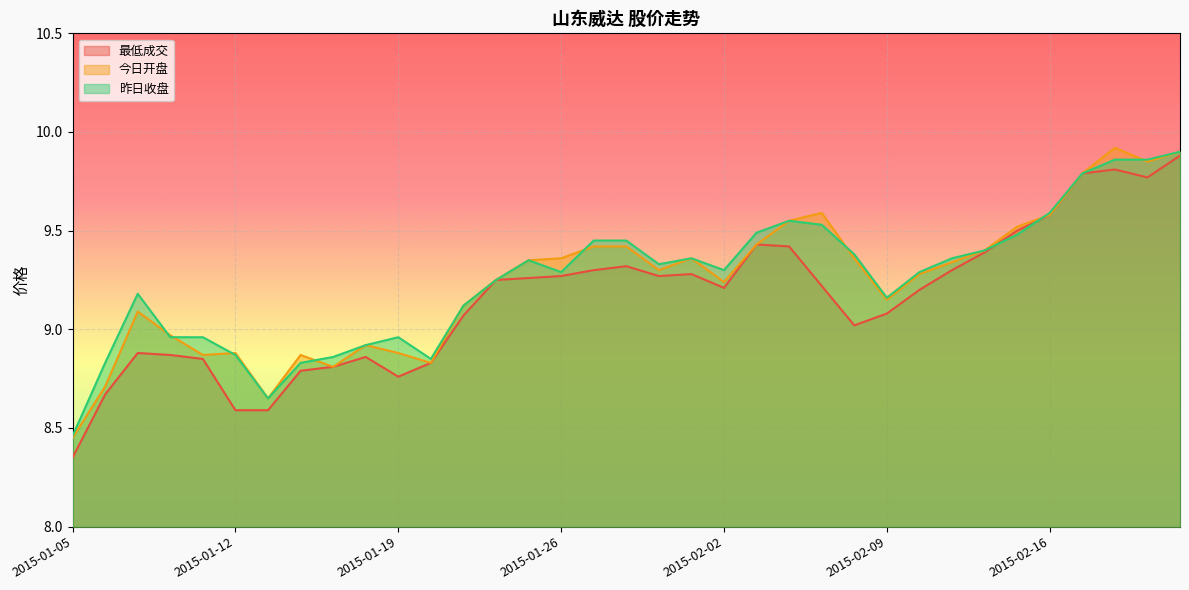

At which category does the chart reach its peak across all series?

2015-02-25